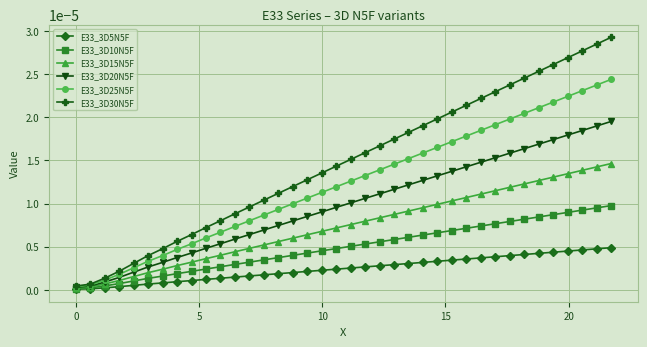

Which series has the widest spread of values?

E33_3D30N5F